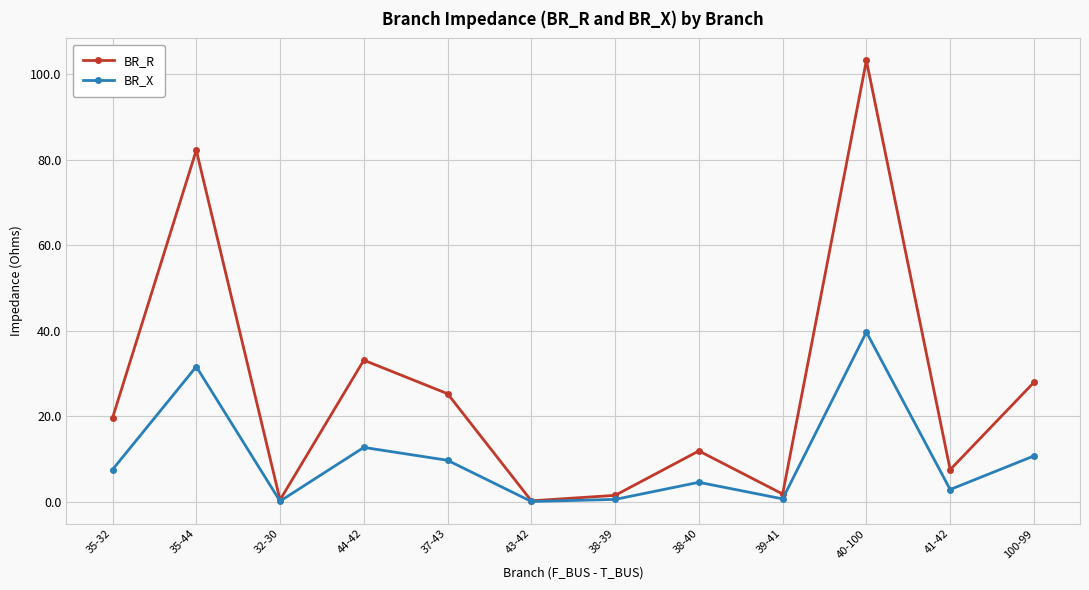

What is the highest value of the BR_X series?

39.7